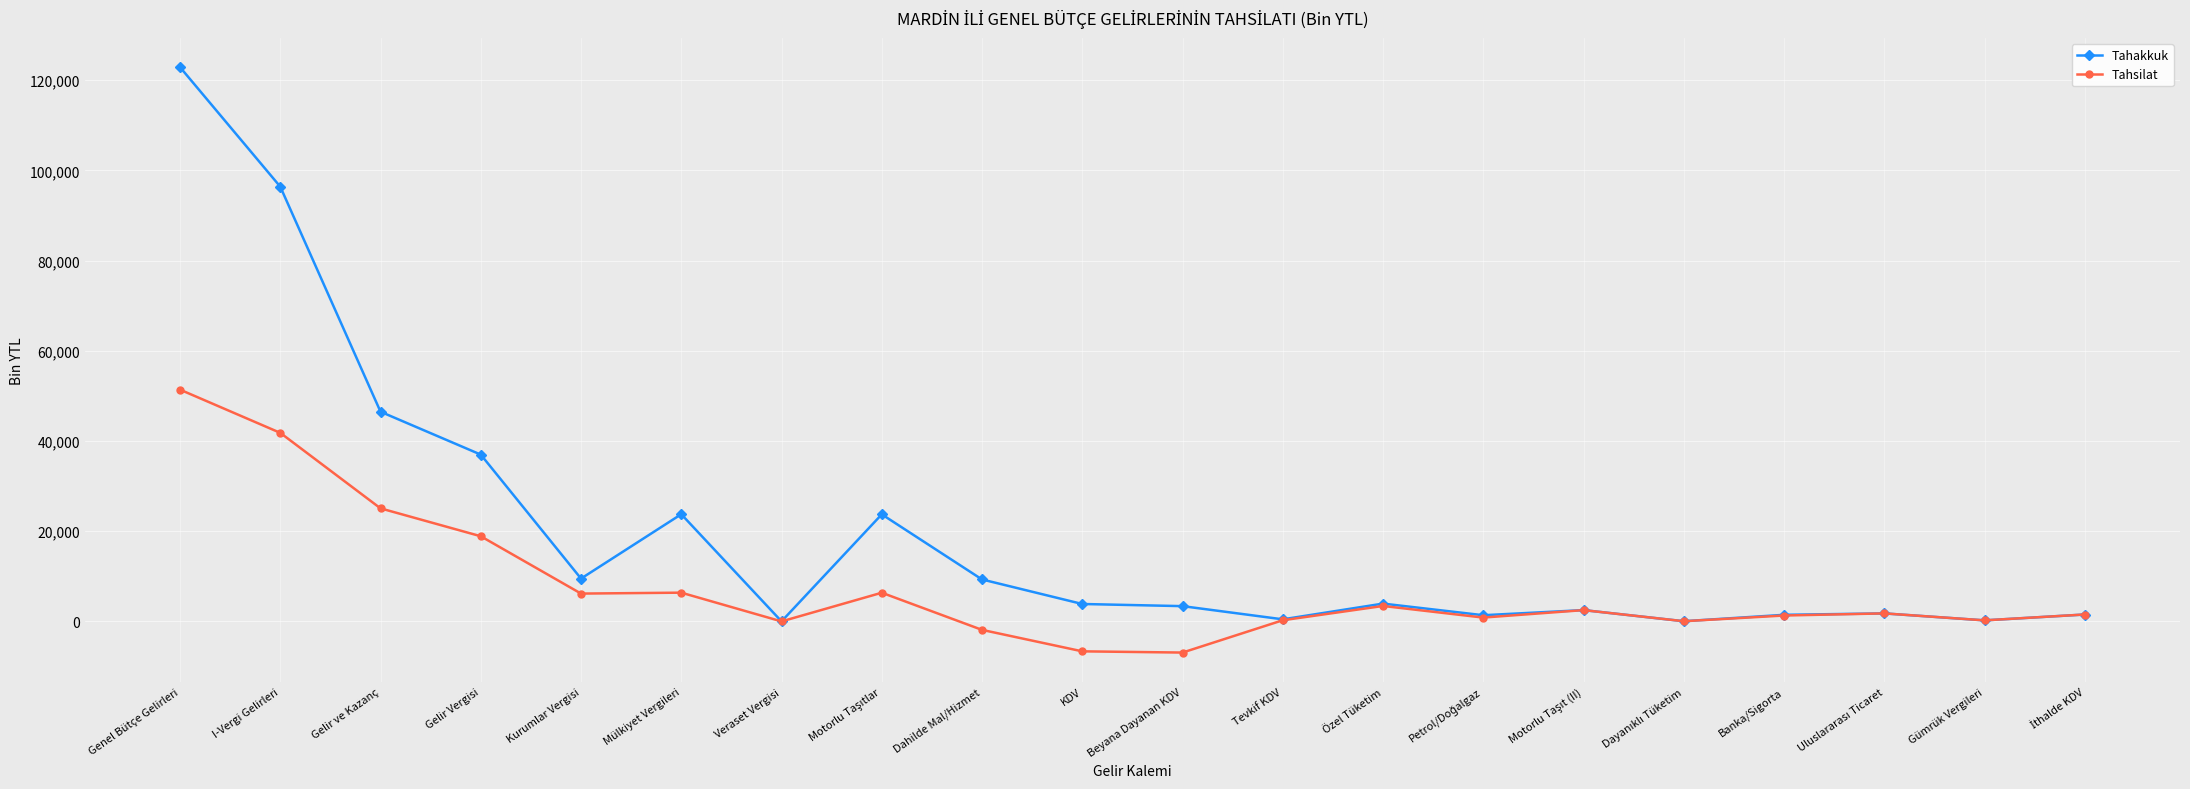

What is the lowest value of the Tahakkuk series?

25